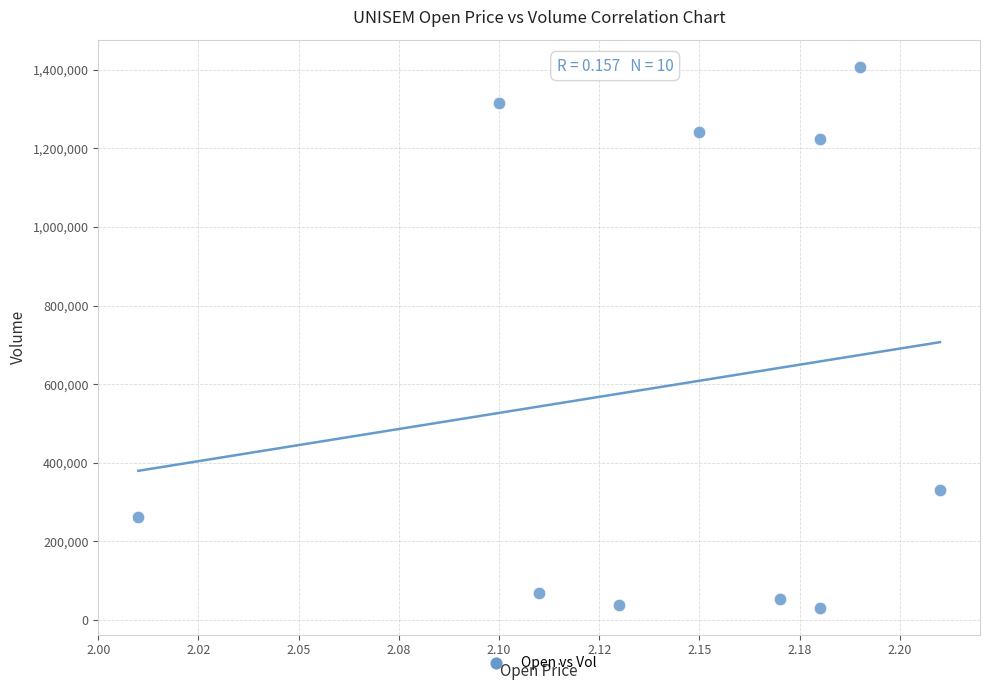

What Y value in the scatter plot is closest to 719550?

330100